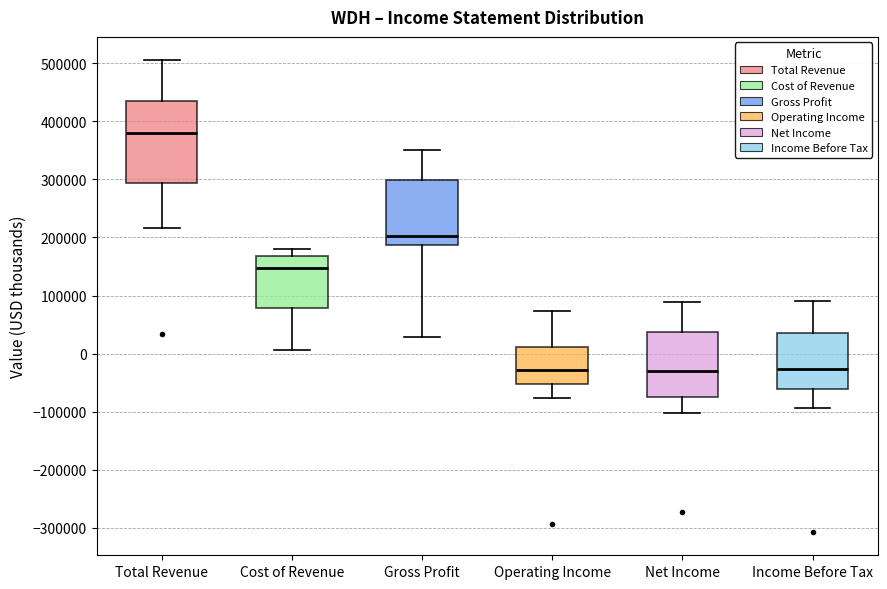

Which box's median line is the highest?

Total Revenue